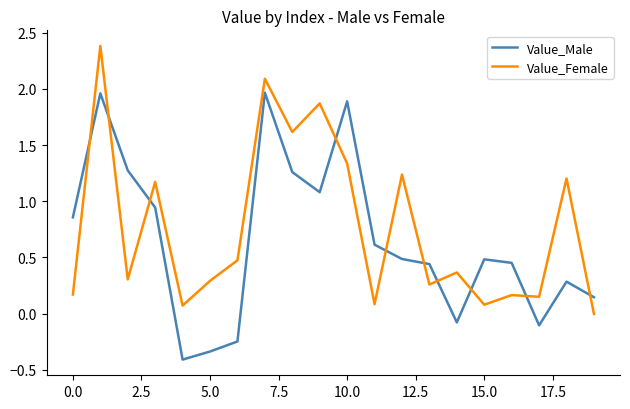

How many times do Value_Male and Value_Female cross each other?

10